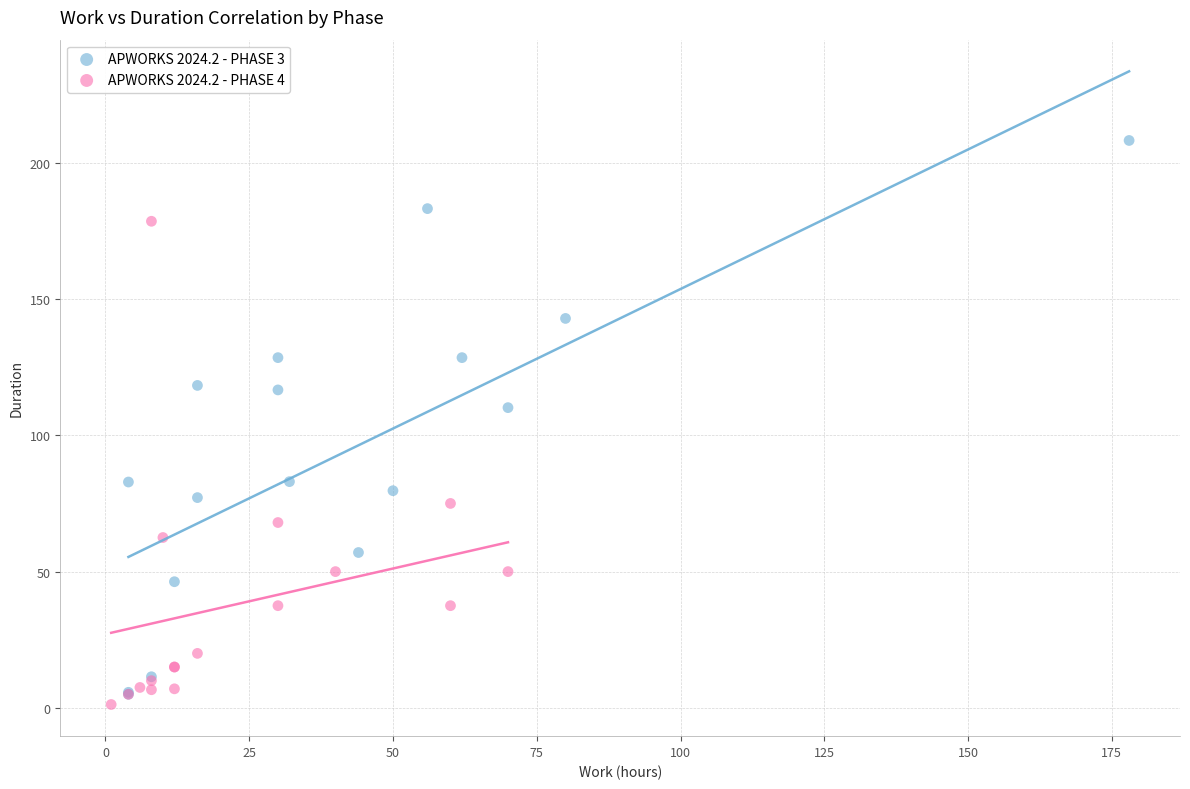

Which series has the widest spread of Y values?

APWORKS 2024.2 - PHASE 3